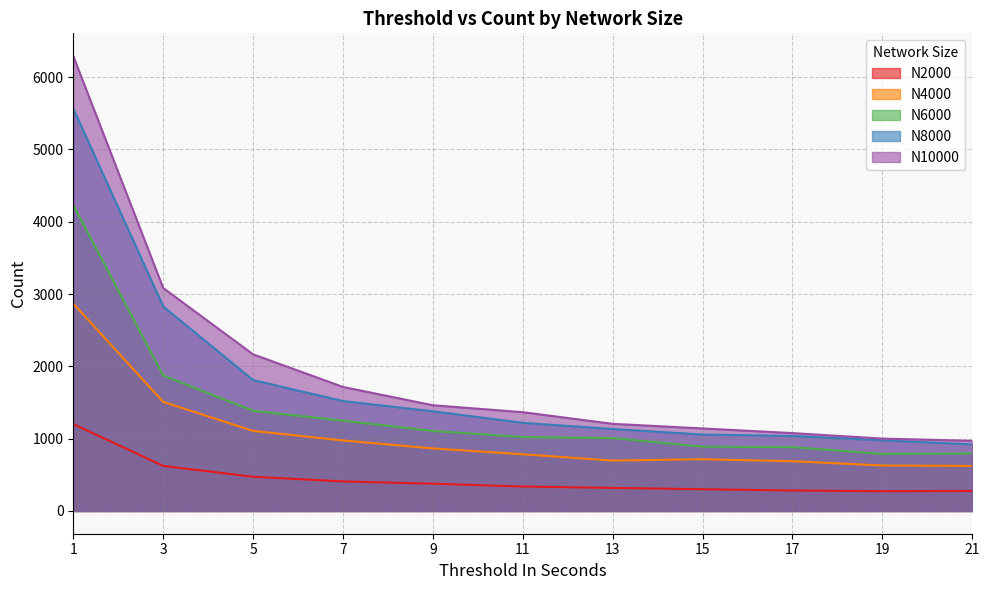

Is it true that N10000 equals 371 at 13?

False